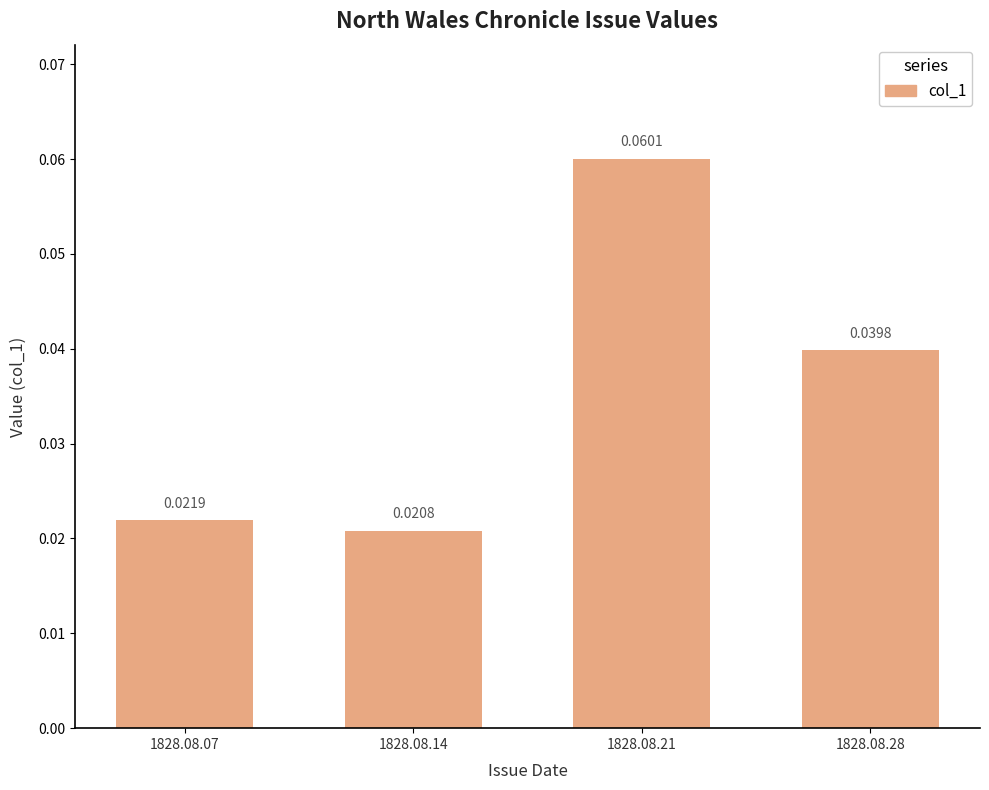

Which has a higher value, 1828.08.28 or 1828.08.21?

1828.08.21